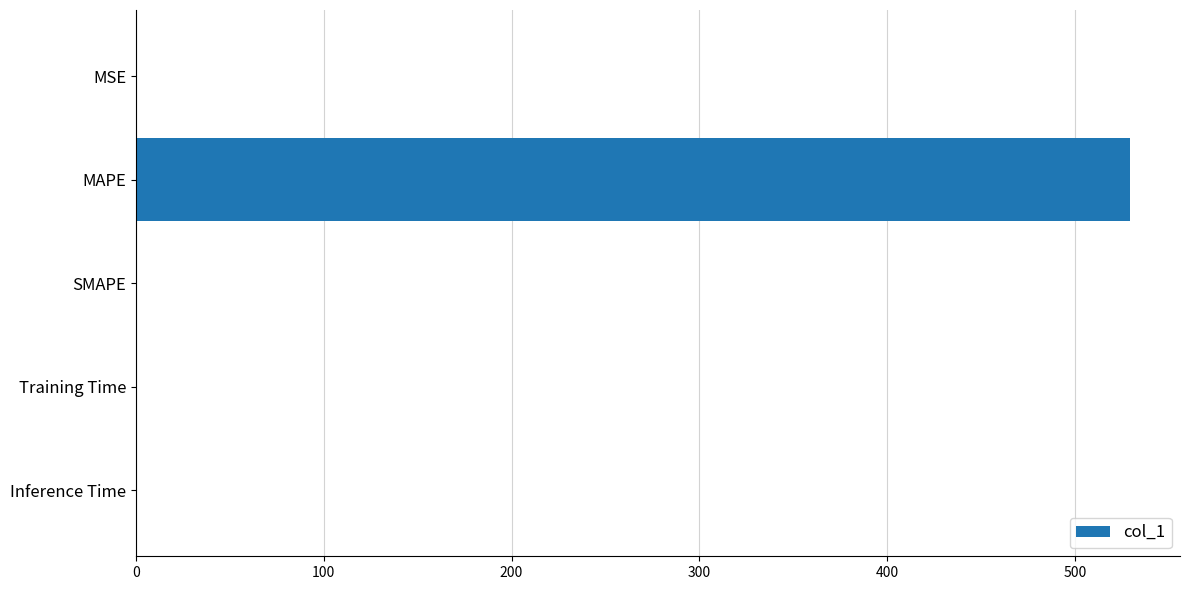

What is the change in value from MAPE to SMAPE?

-529.4